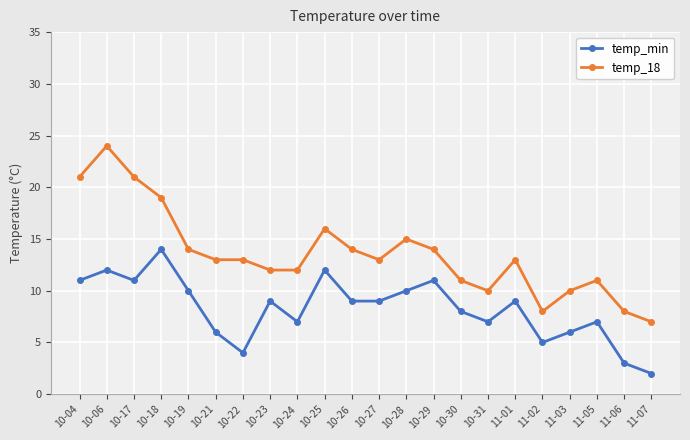

What is the spread (max minus min) of values at 10-24?

5